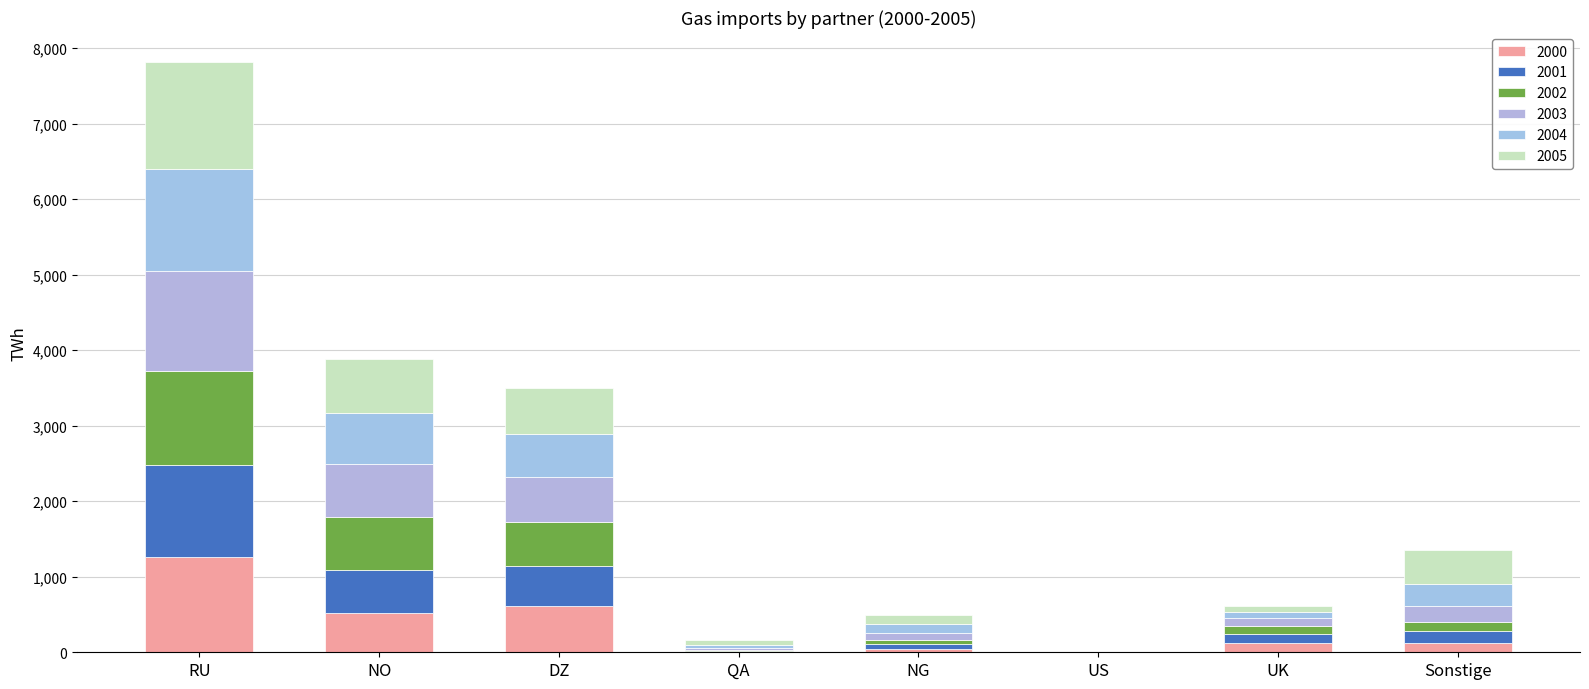

What is the difference between the maximum and minimum values in the 2001 series?

1216.7